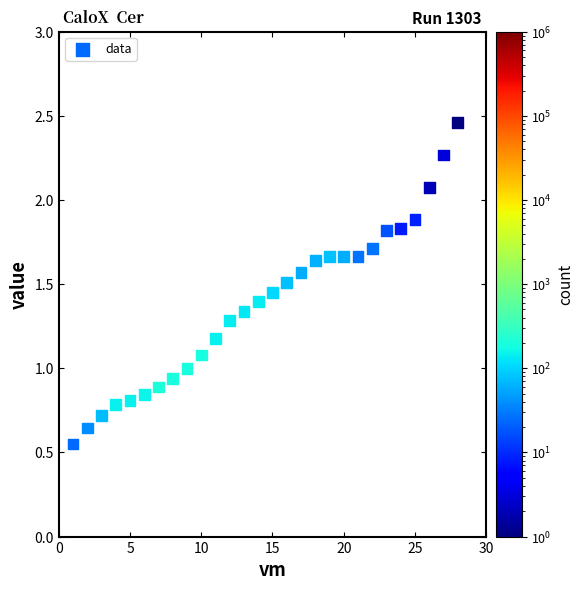

What is the range of X values (max minus min)?

27.0